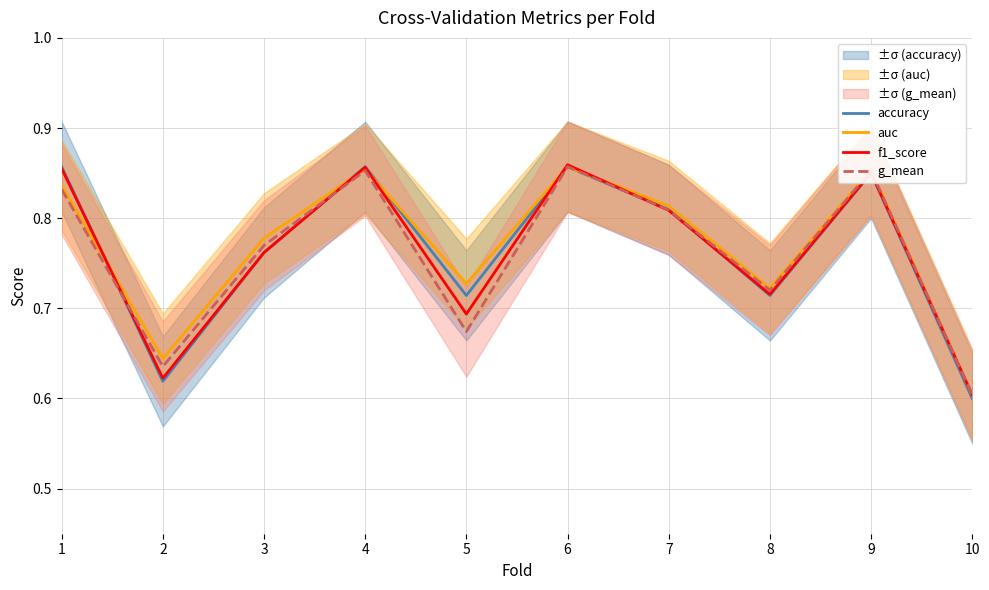

Reading right to left, what are all the values shown in this chart?

accuracy: 10=0.6	9=0.8	8=0.7	7=0.8	6=0.9	5=0.7	4=0.9	3=0.8	2=0.6	1=0.9
auc: 10=0.6	9=0.9	8=0.7	7=0.8	6=0.9	5=0.7	4=0.9	3=0.8	2=0.6	1=0.8
f1_score: 10=0.6	9=0.9	8=0.7	7=0.8	6=0.9	5=0.7	4=0.9	3=0.8	2=0.6	1=0.9
g_mean: 10=0.6	9=0.9	8=0.7	7=0.8	6=0.9	5=0.7	4=0.9	3=0.8	2=0.6	1=0.8